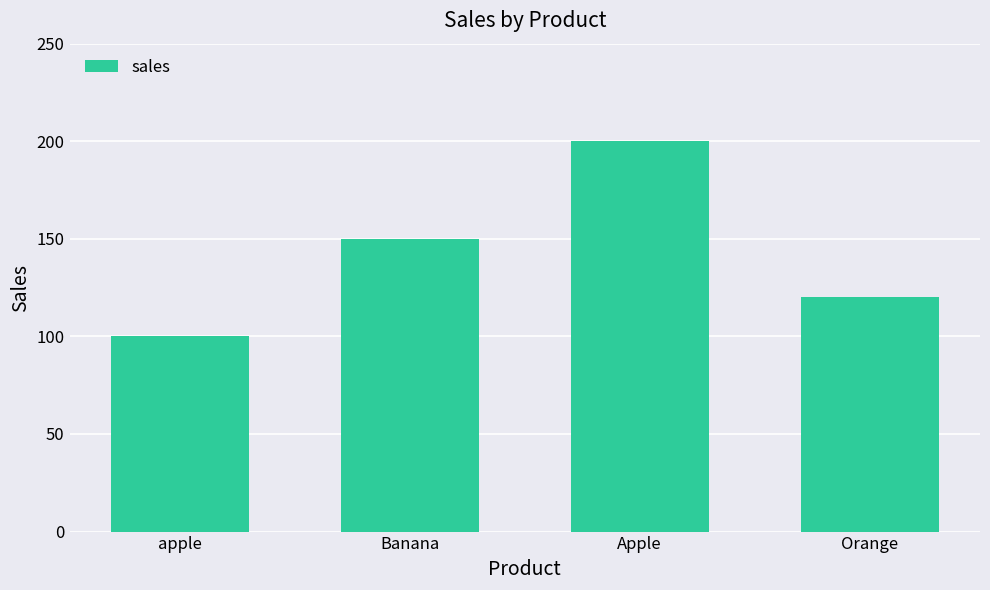

At which label is the value closest to 150?

Banana